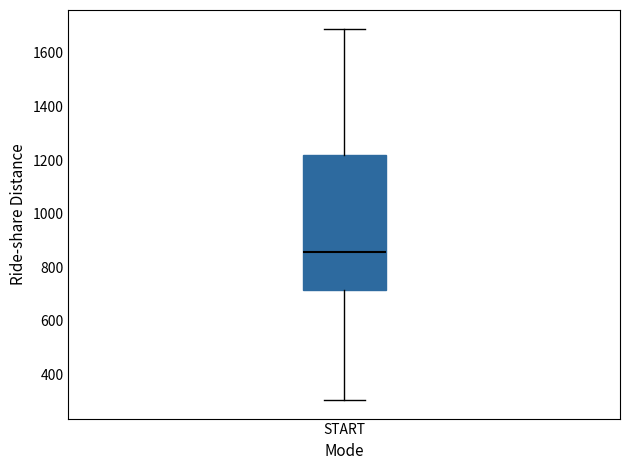

Transcribe this box plot: give where the median line is, the range the box spans, and where the two whiskers end, as read against the y-axis. The values are not printed on the chart, so give them approximately, as read against the axis.

median 860, box 720 to 1220, whiskers 300 to 1700